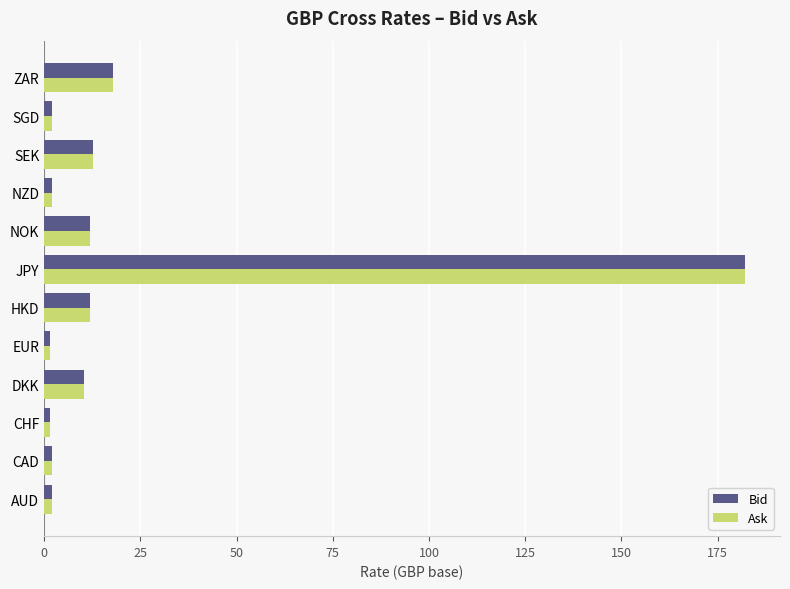

What is the difference between the maximum and minimum values in the Ask series?

180.8